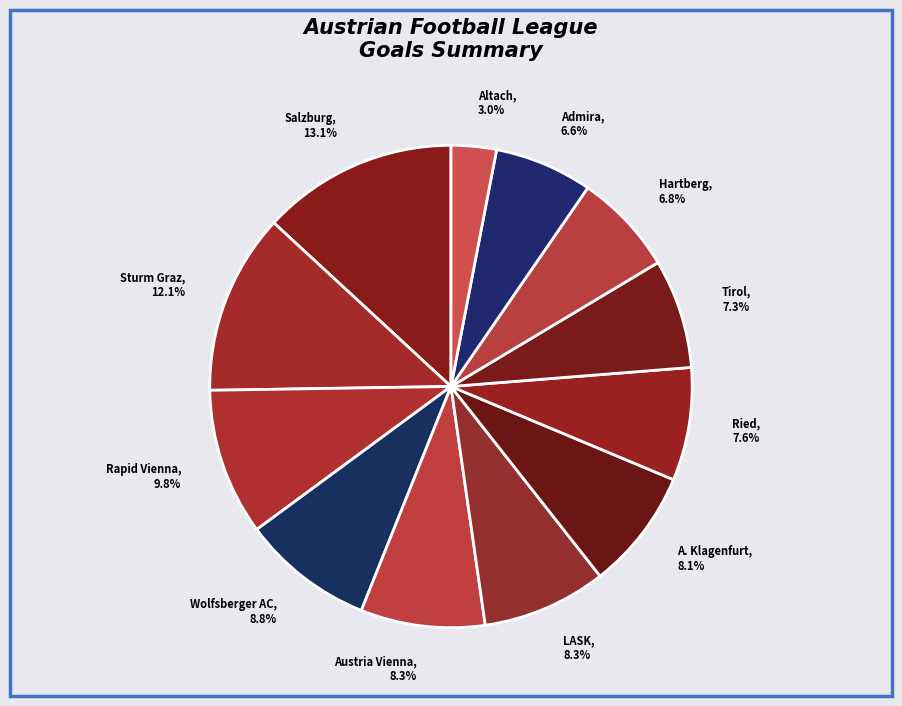

How many slices are in this pie chart?

12